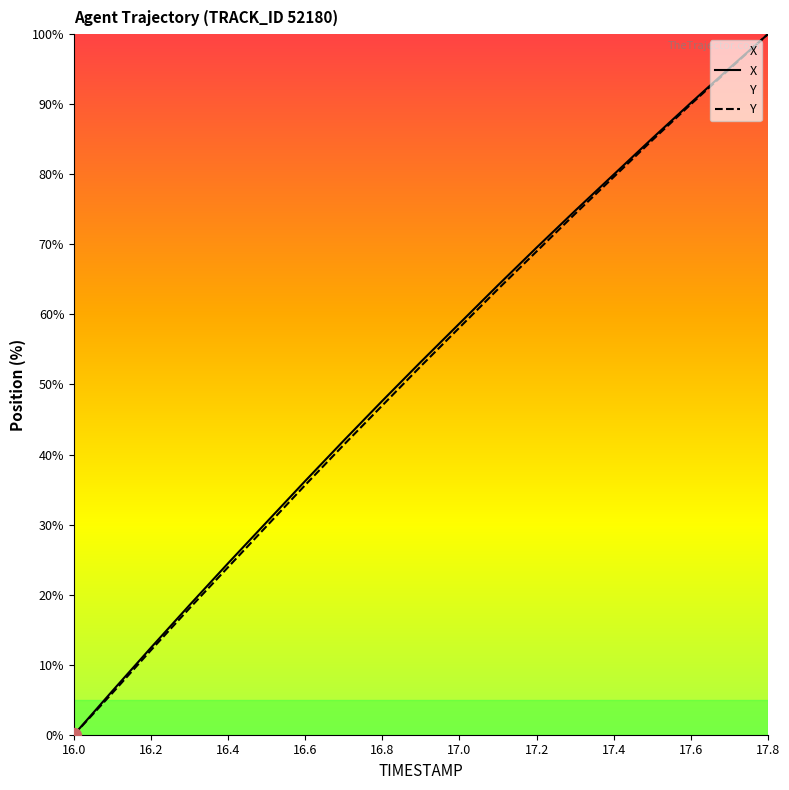

Which series has the largest total across all categories?

X